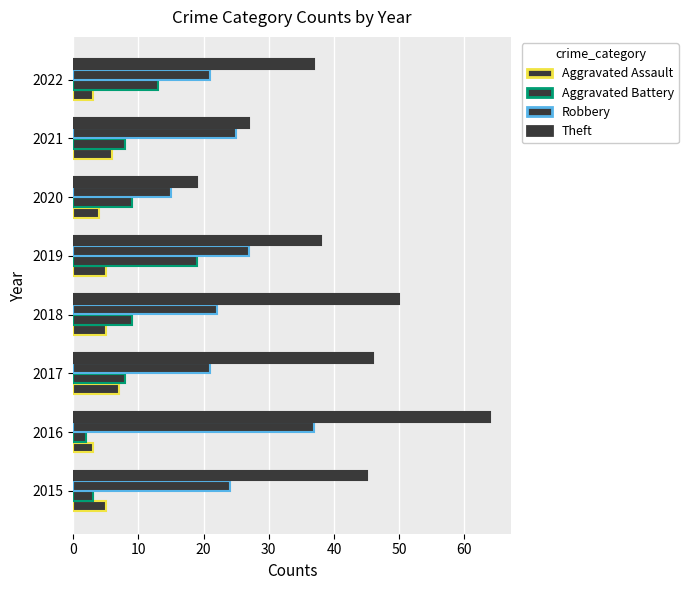

Is the value of Aggravated Assault at 2020 greater than the value of Aggravated Battery at 2021?

No